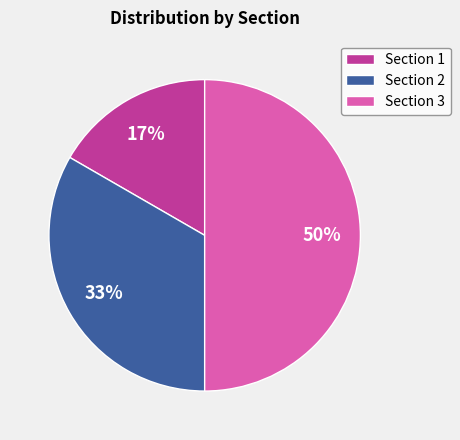

Between Section 2 and Section 1, which is larger?

Section 2